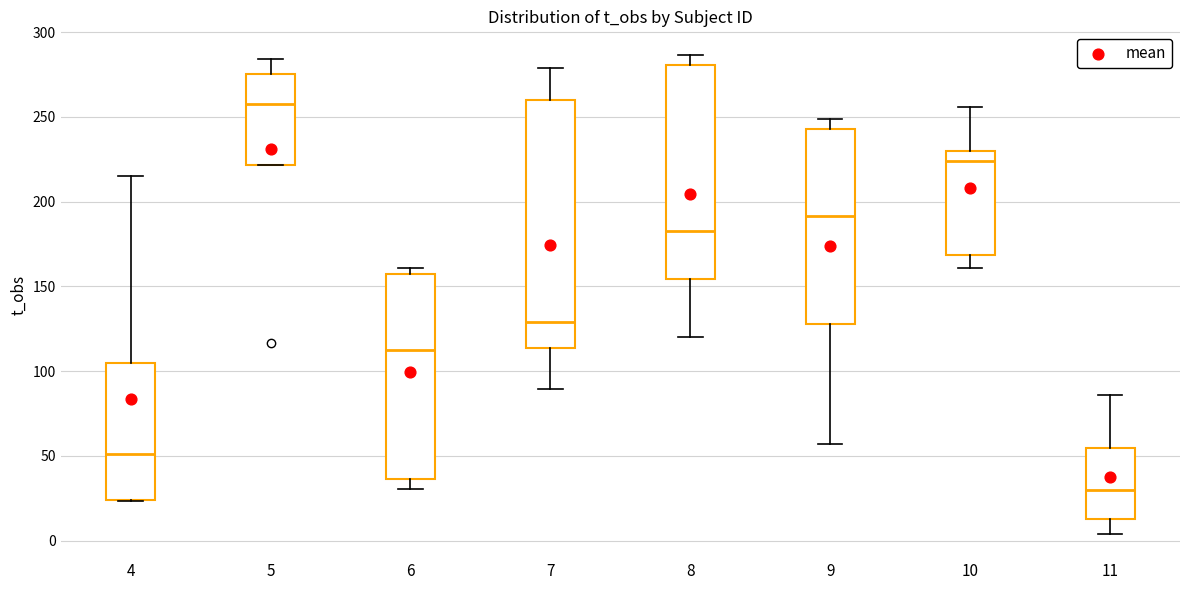

Where does the upper whisker of the box at x = 11 end on the y-axis? The values are not printed on the chart, so give them approximately, as read against the axis.

85